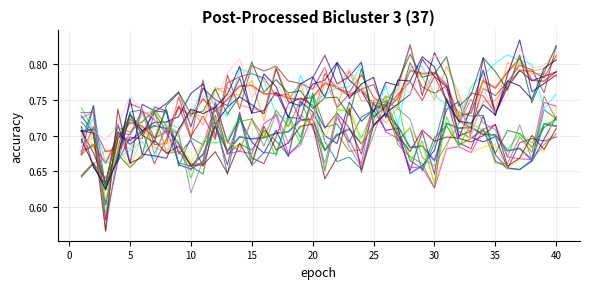

How many categories are shown in the chart?

40